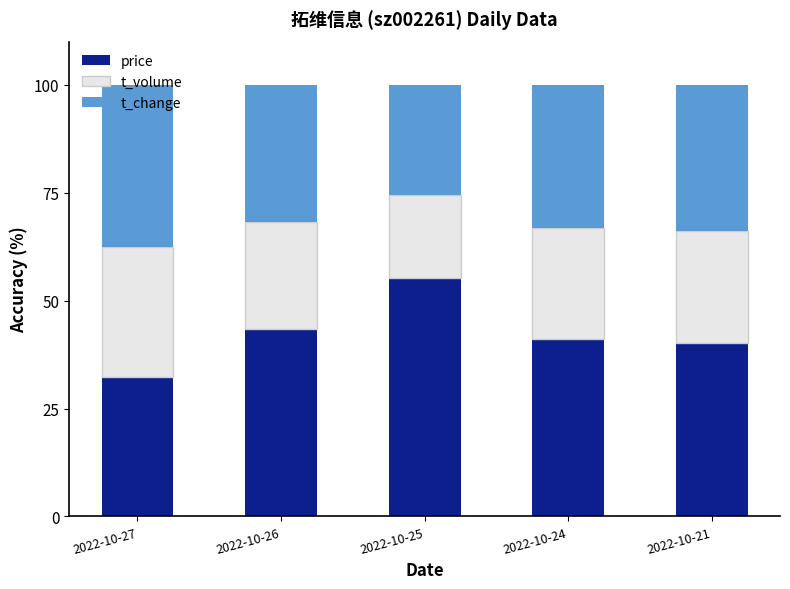

Does the chart contain any negative values?

No